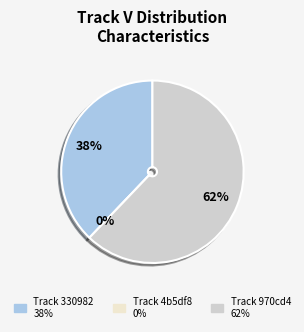

Which slice is the smallest?

4b5df8726498471fb5a8c573ca971117